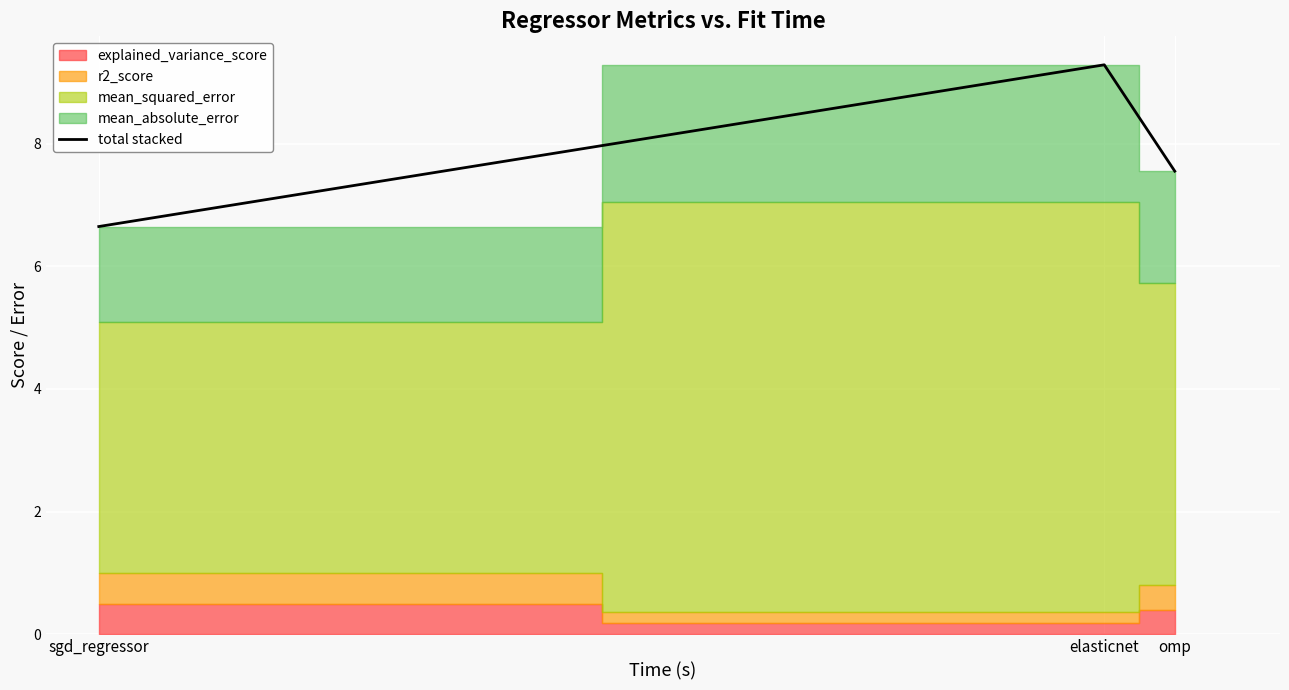

Approximately how many times larger is the value at elasticnet compared to omp?

1.2